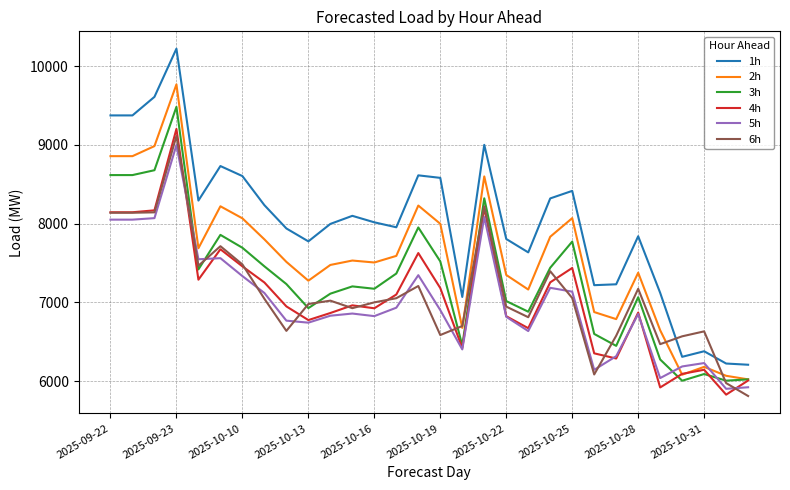

What is the highest value of the 5h series?

8997.6